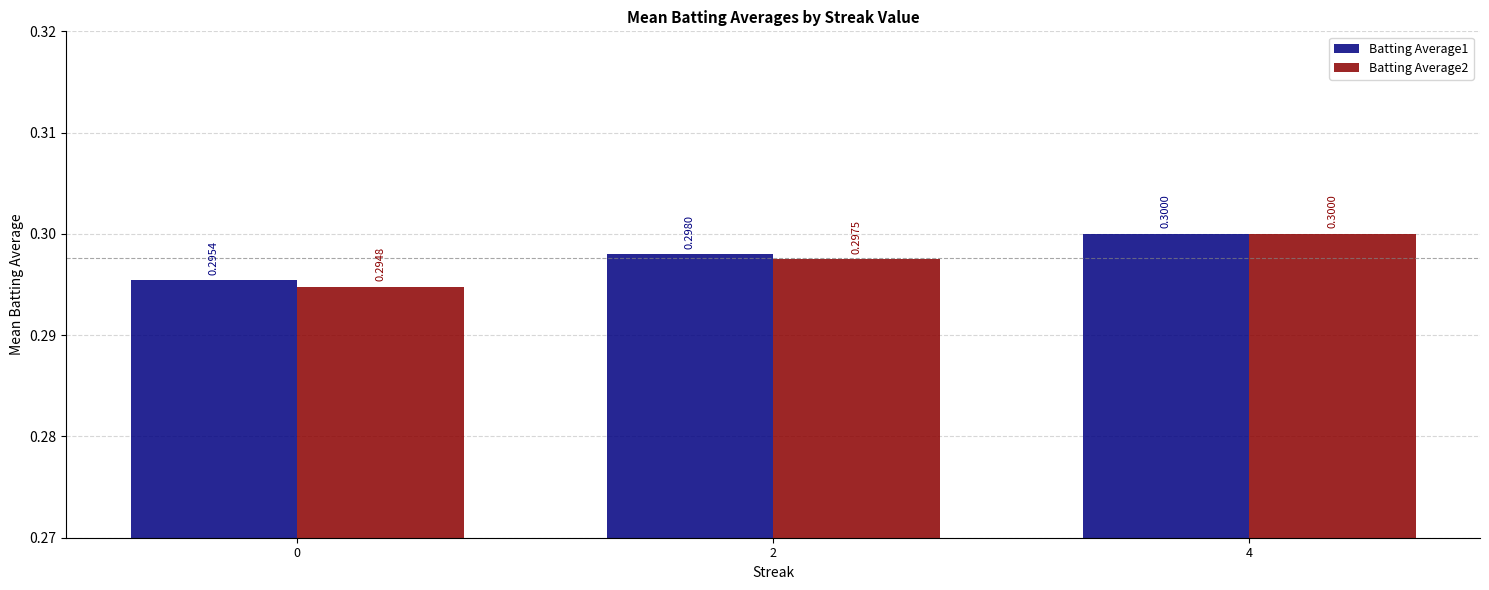

How many groups of bars are there?

3